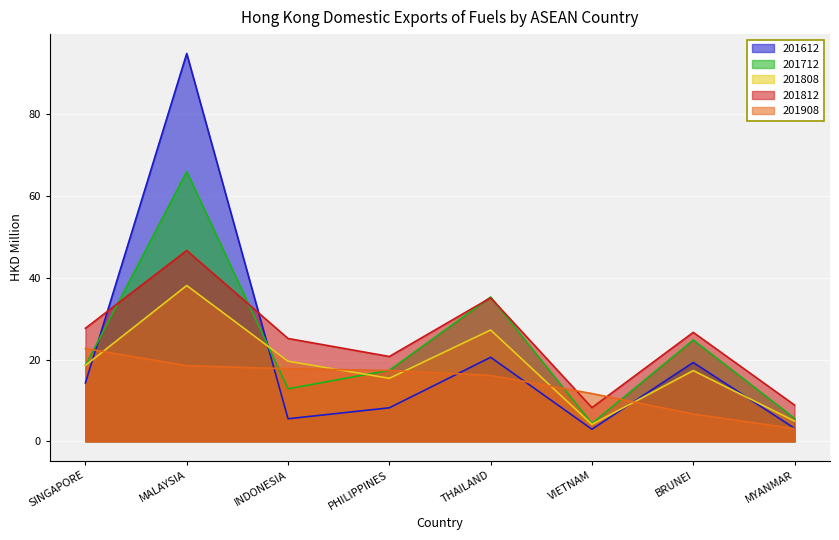

The value of 201808 at MYANMAR is 8.7. True or false?

False